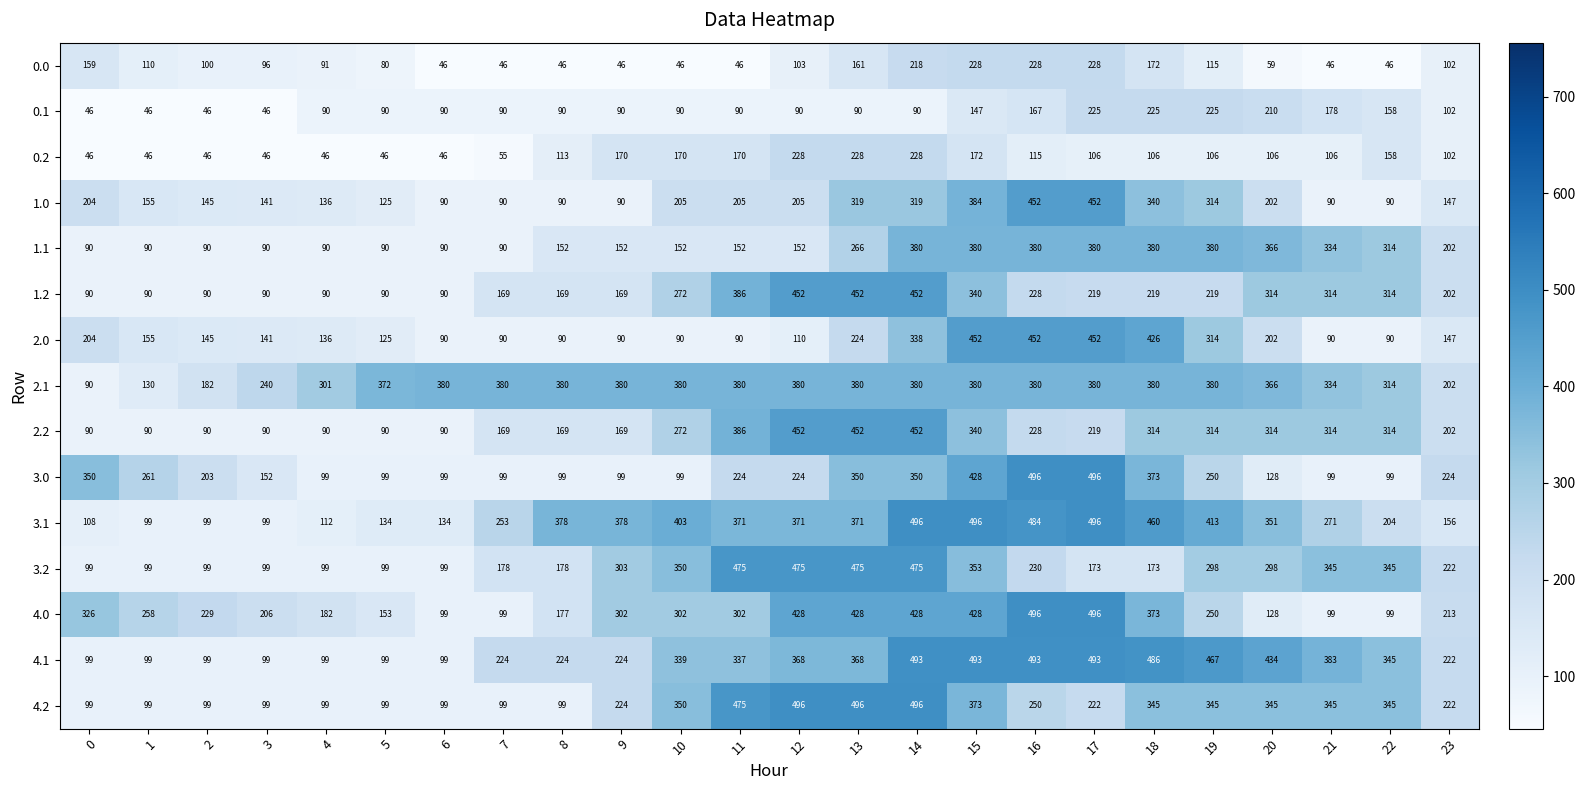

The 4.2 series shows 99 at 6. True or false?

True